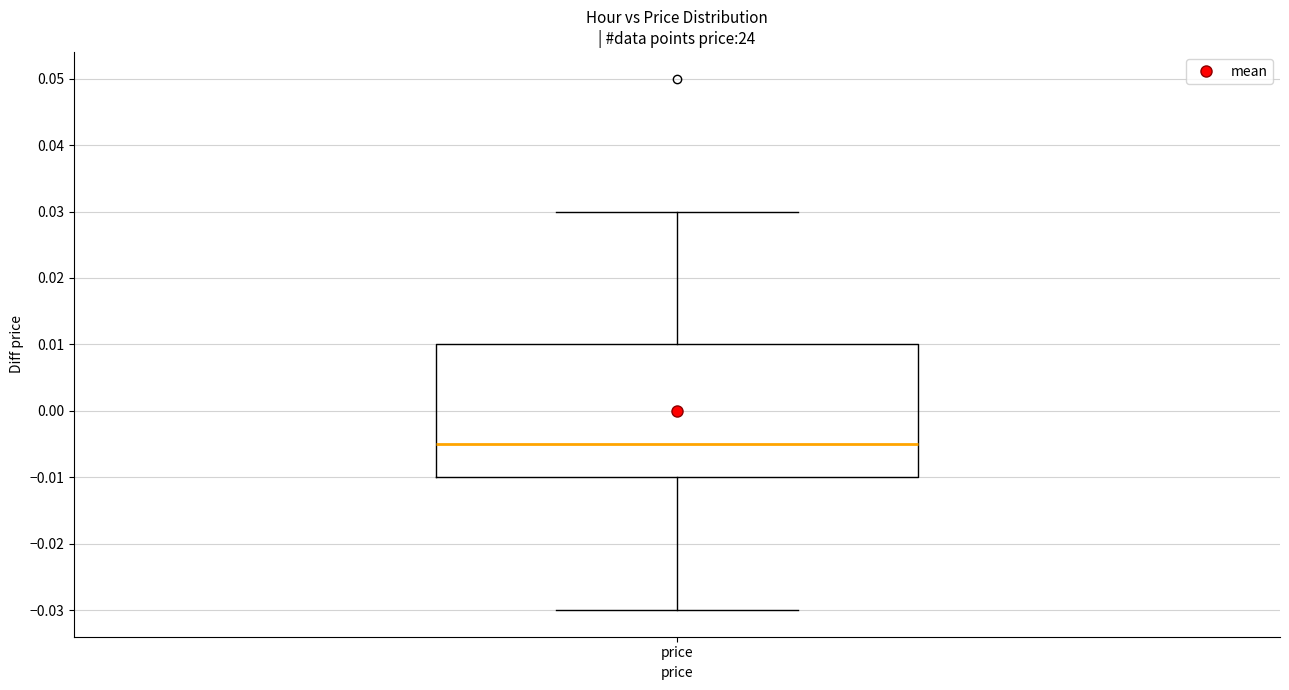

Transcribe this box plot: give where the median line is, the range the box spans, and where the two whiskers end, as read against the y-axis. The values are not printed on the chart, so give them approximately, as read against the axis.

median -0.005, box -0.010 to 0.010, whiskers -0.030 to 0.030